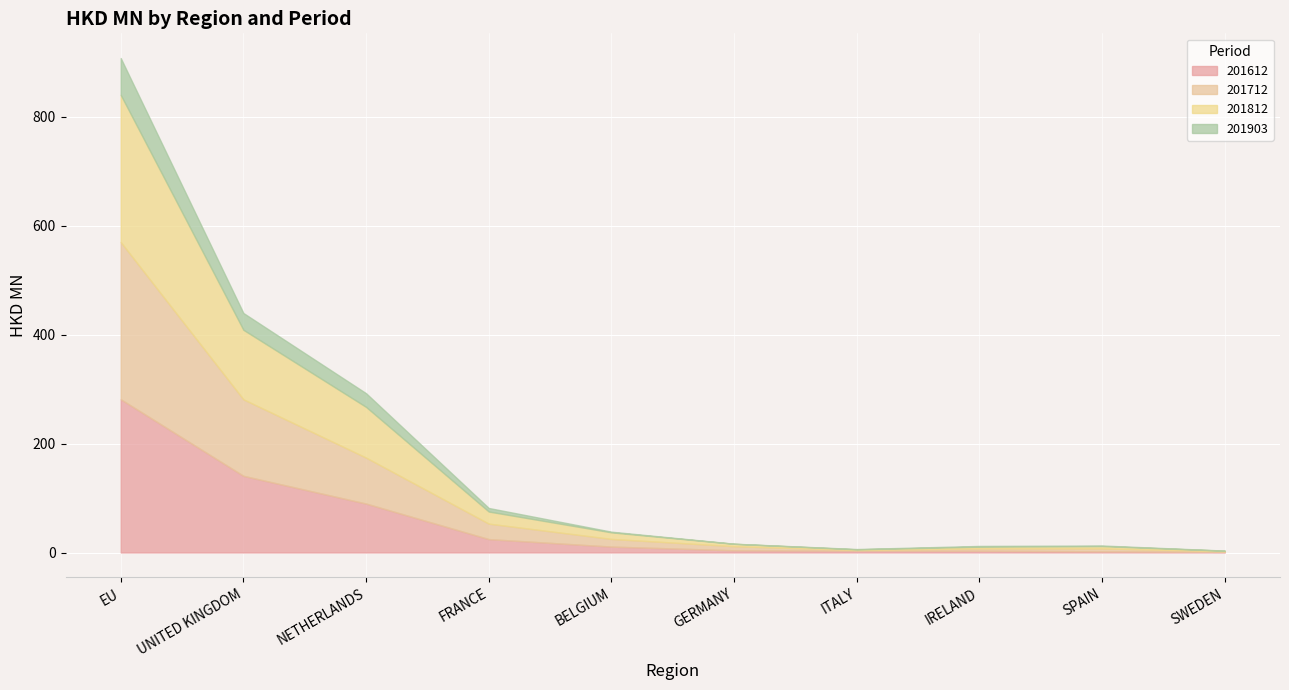

How many values in the 201612 series are below 10?

5